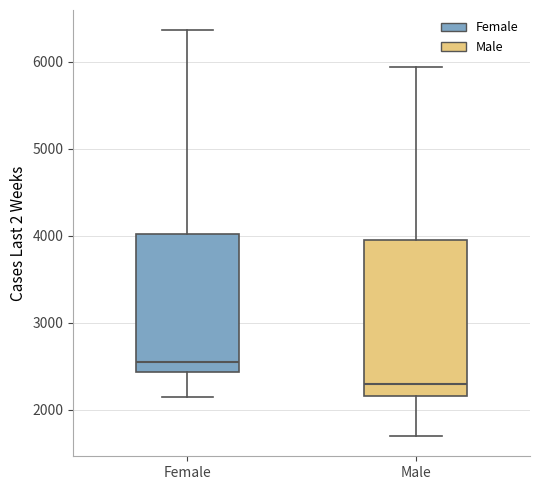

Reading left to right, transcribe this box plot: for each box, give where its median line is, the range the box spans, and where its two whiskers end, as read against the y-axis. The values are not printed on the chart, so give them approximately, as read against the axis.

Female: median 2500, box 2400 to 4000, whiskers 2100 to 6400
Male: median 2300, box 2200 to 3900, whiskers 1700 to 5900